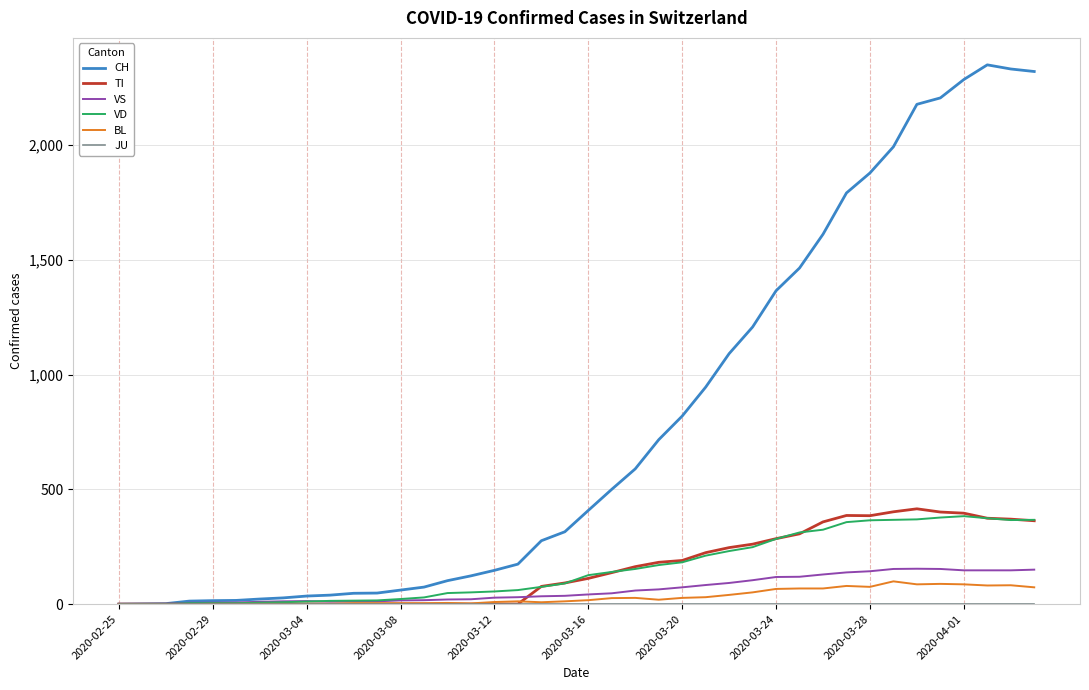

Which series has the largest range (max minus min)?

CH